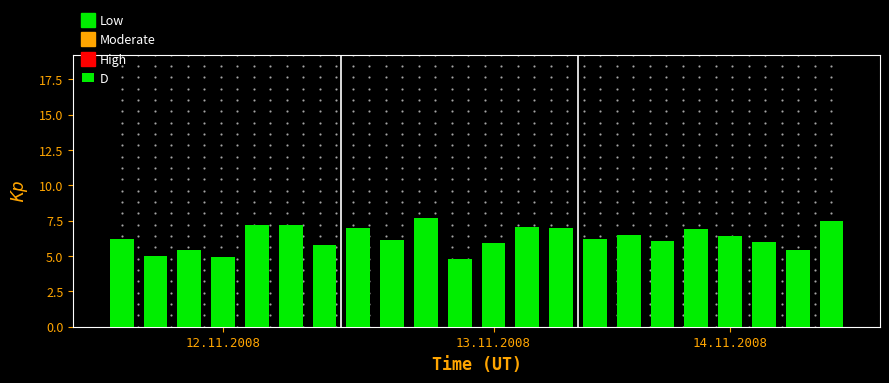

What is the average value?

6.3